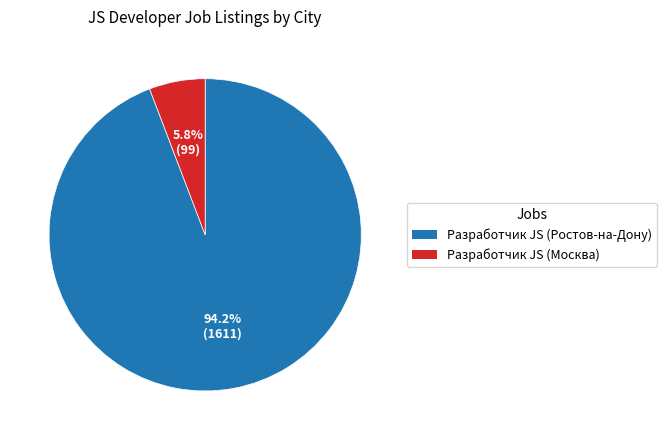

Which slice is the smallest?

Разработчик JS (Москва)